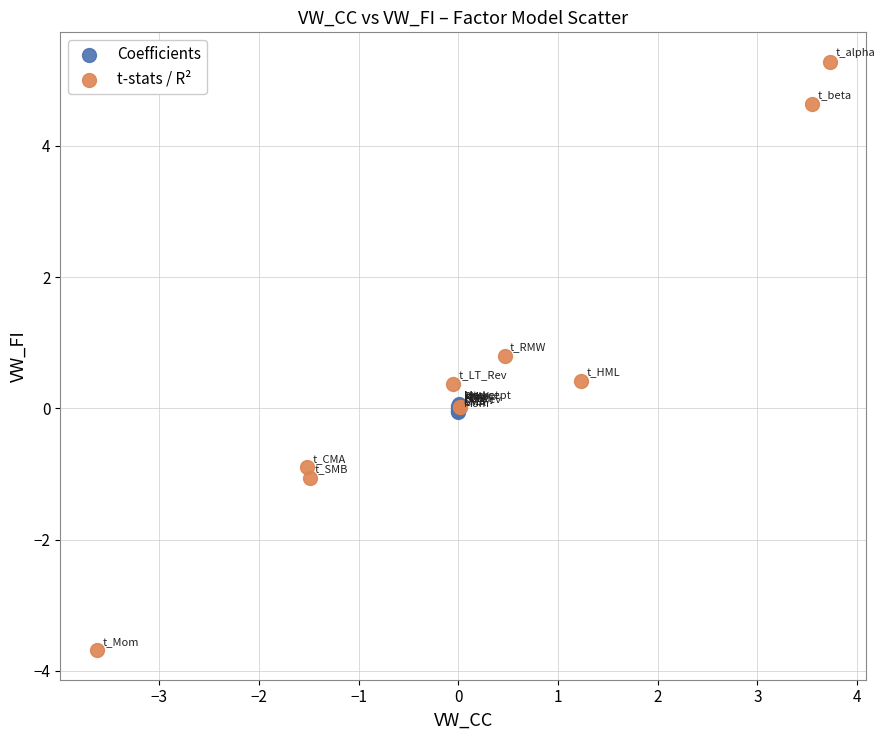

Which series has the largest Y range (max minus min)?

t-stats / R²